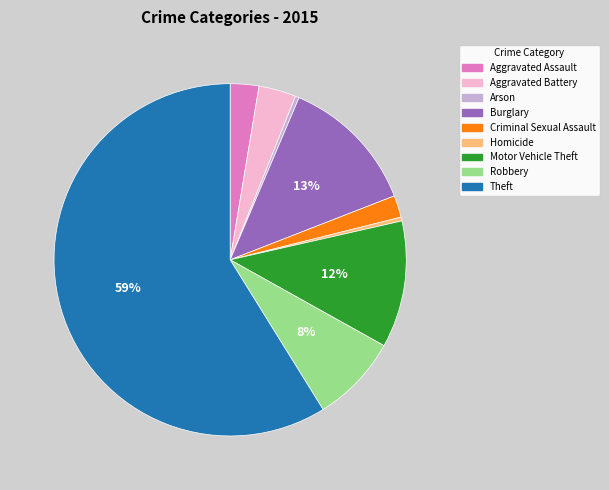

To the nearest percent, what percentage of the pie is Burglary?

13%